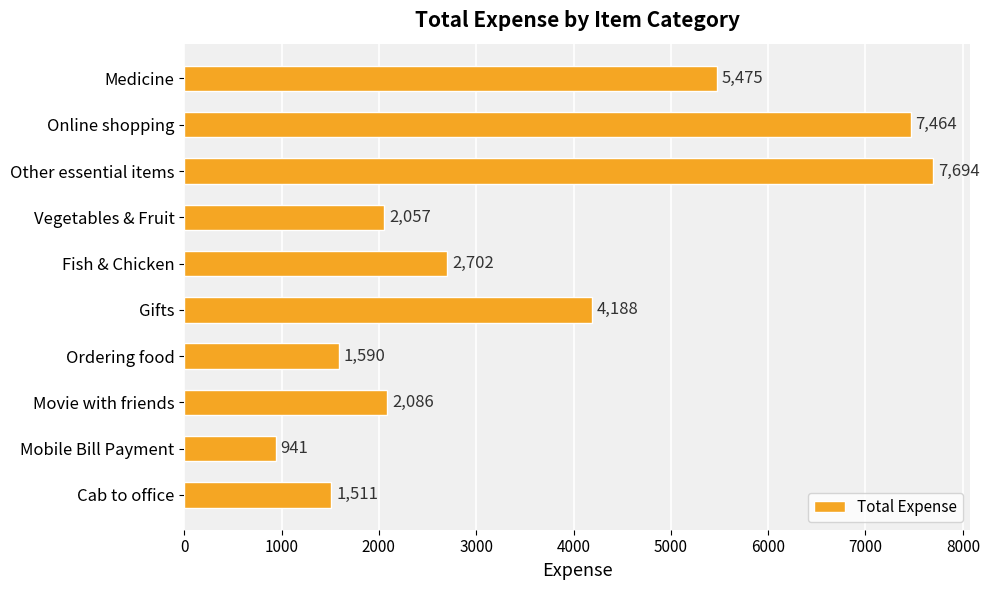

At which category does the chart reach its minimum across all series?

Mobile Bill Payment